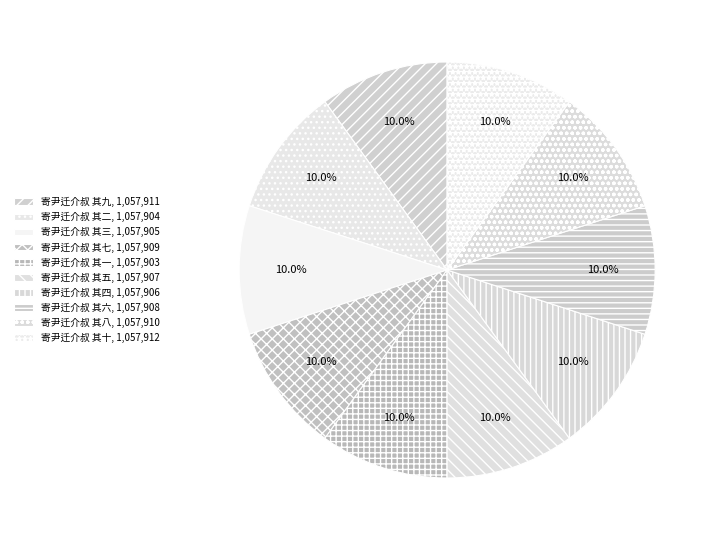

How many slices are in this pie chart?

10